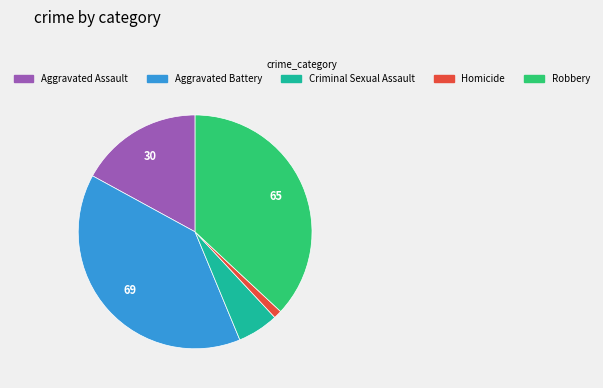

Do Aggravated Assault and Criminal Sexual Assault together represent more than half of the pie?

No